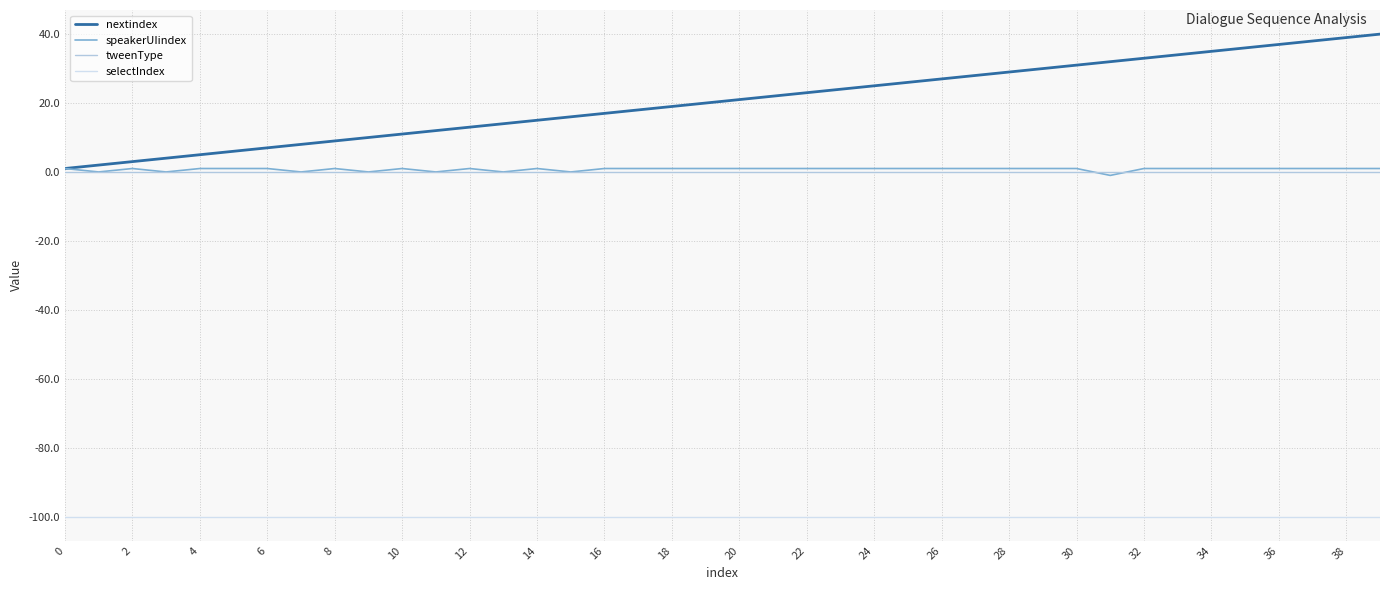

Which series has the widest spread of values?

nextindex